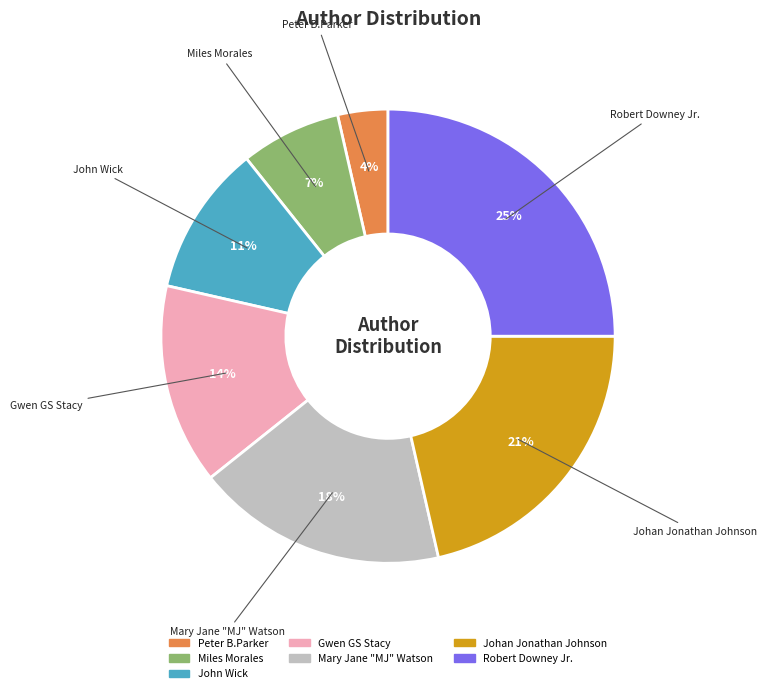

Rank the categories by value from lowest to highest.

Peter B.Parker, Miles Morales, John Wick, Gwen GS Stacy, Mary Jane "MJ" Watson, Johan Jonathan Johnson, Robert Downey Jr.